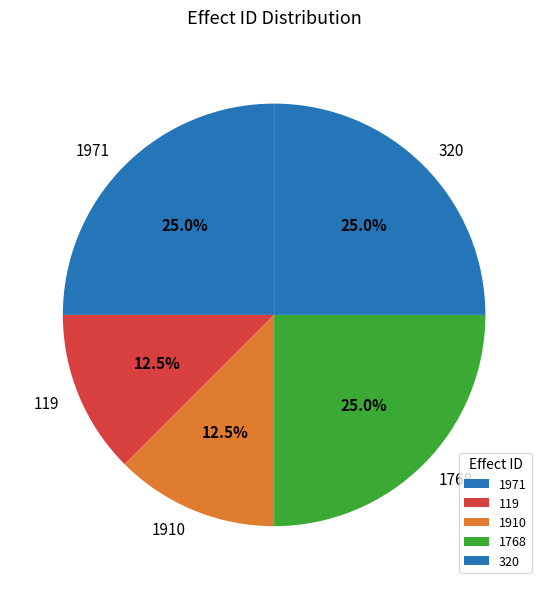

Is 119 the majority of the pie?

No